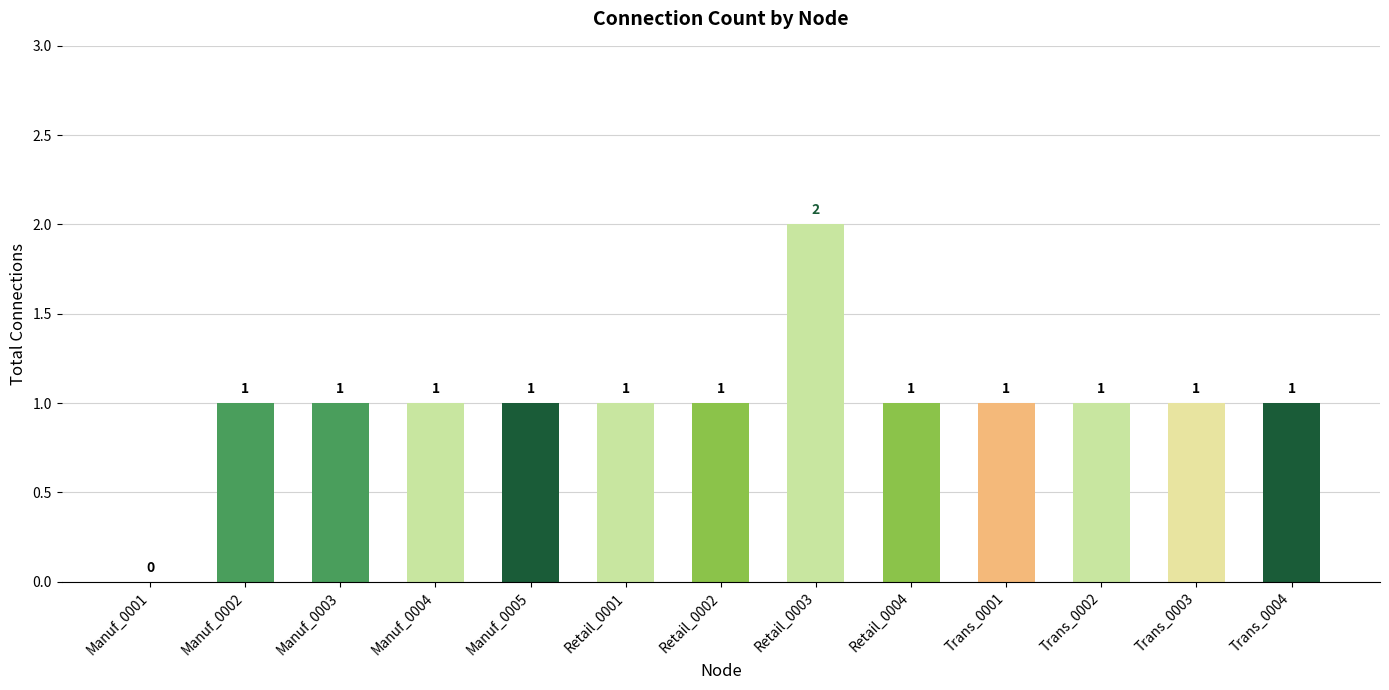

Which category has the highest value across all series?

Retail_0003